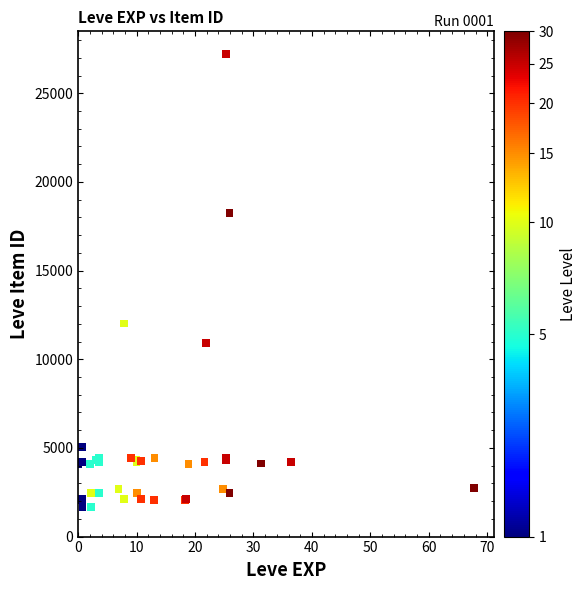

What Y value in the scatter plot is closest to 14448?

12018